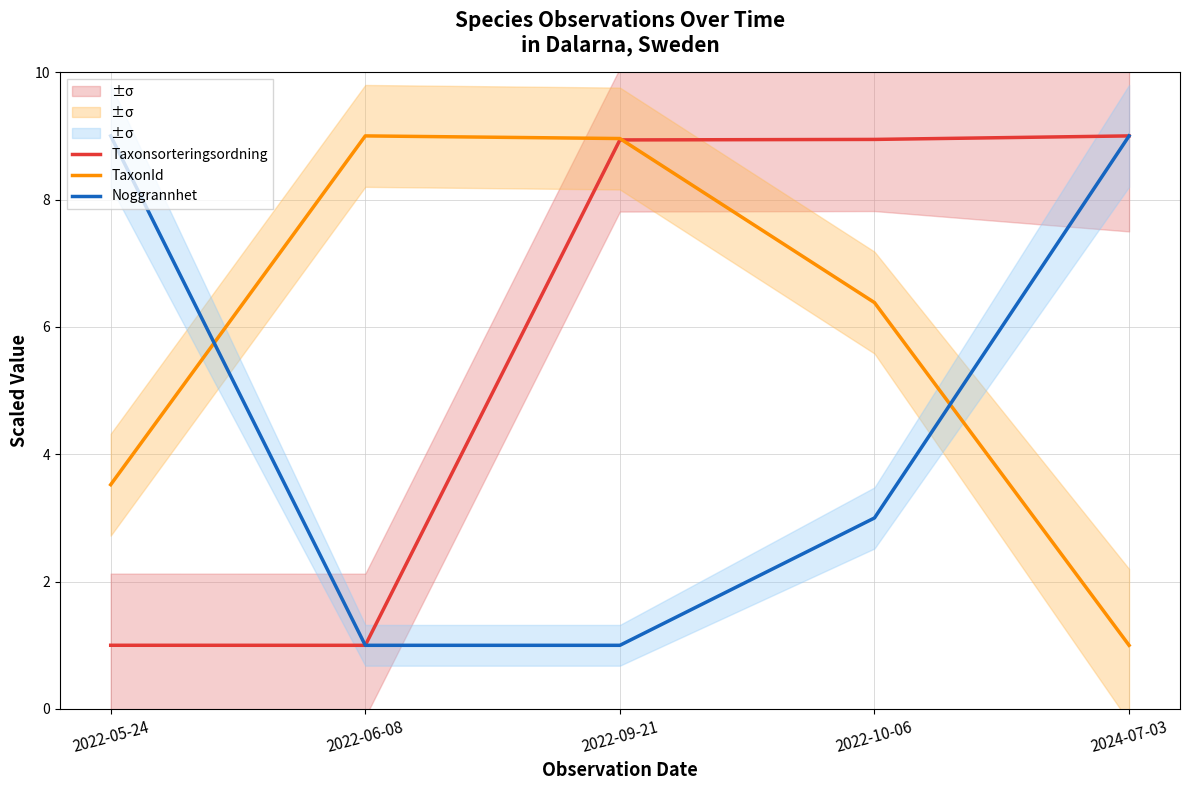

What are all the series names shown in the legend?

Taxonsorteringsordning, TaxonId, Noggrannhet